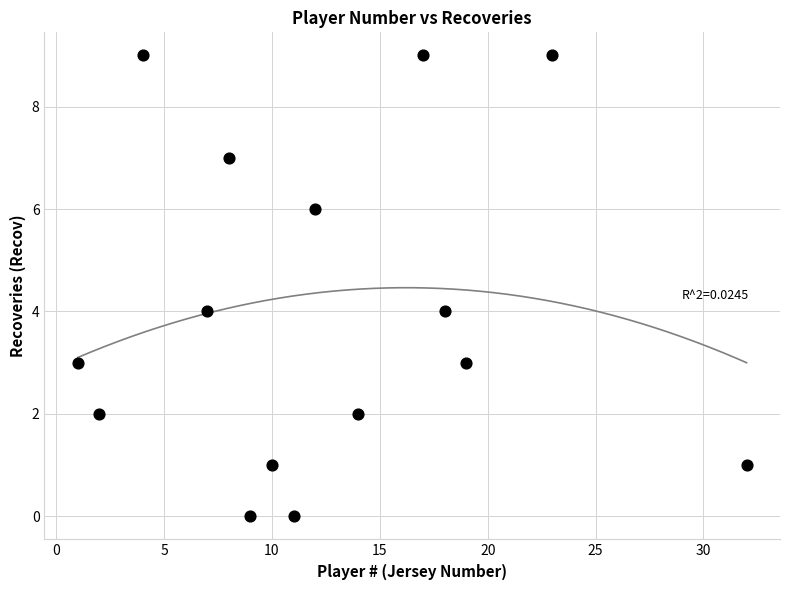

What is the range of Y values (max minus min)?

9